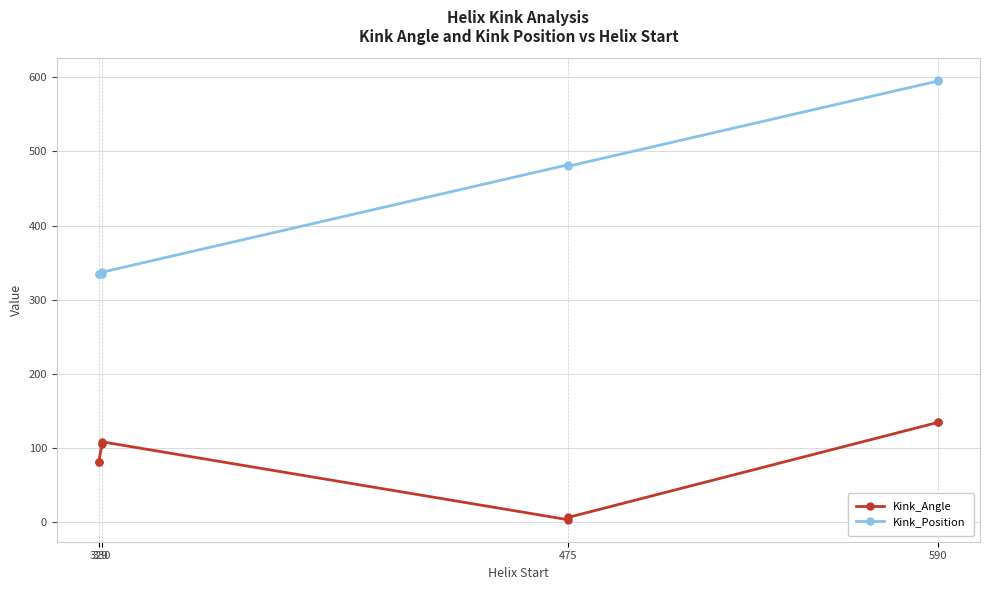

True or false: Kink_Angle has more than 0 points higher than both neighbors.

True